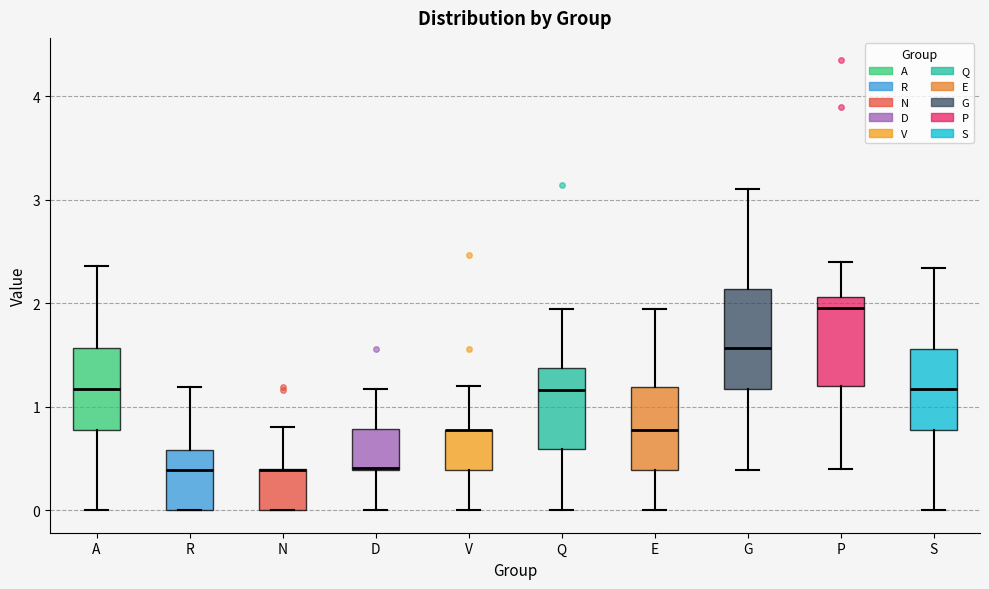

Where is the lower edge of the box for Q on the y-axis? The values are not printed on the chart, so give them approximately, as read against the axis.

0.6